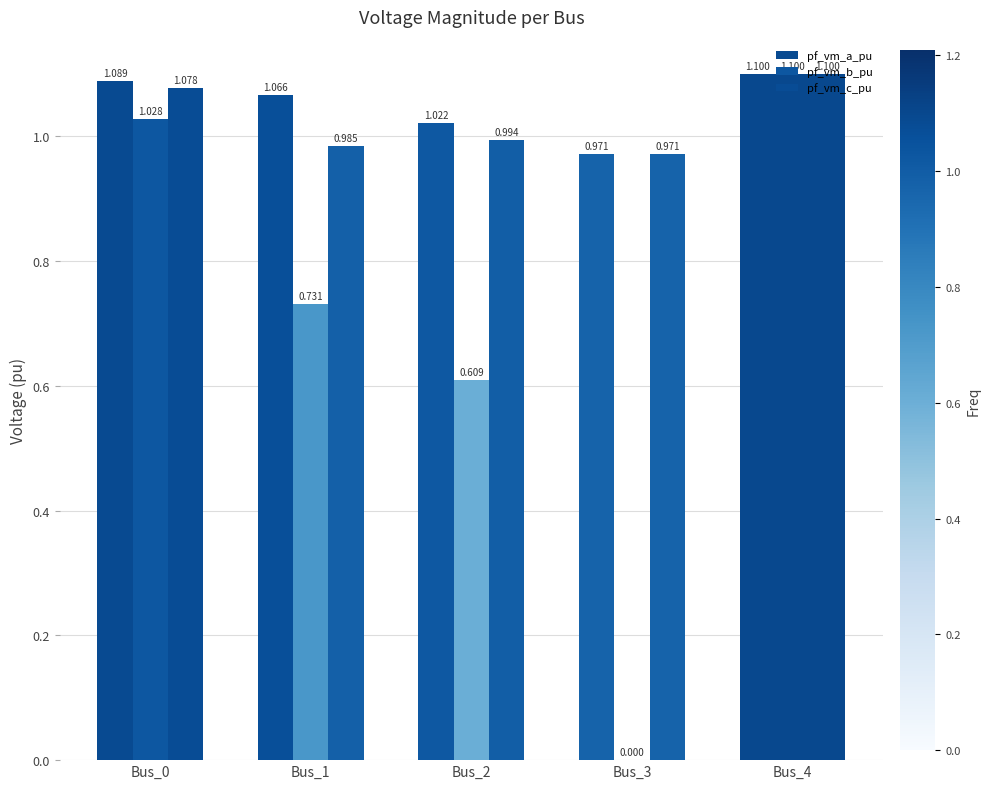

How many groups of bars are there?

5